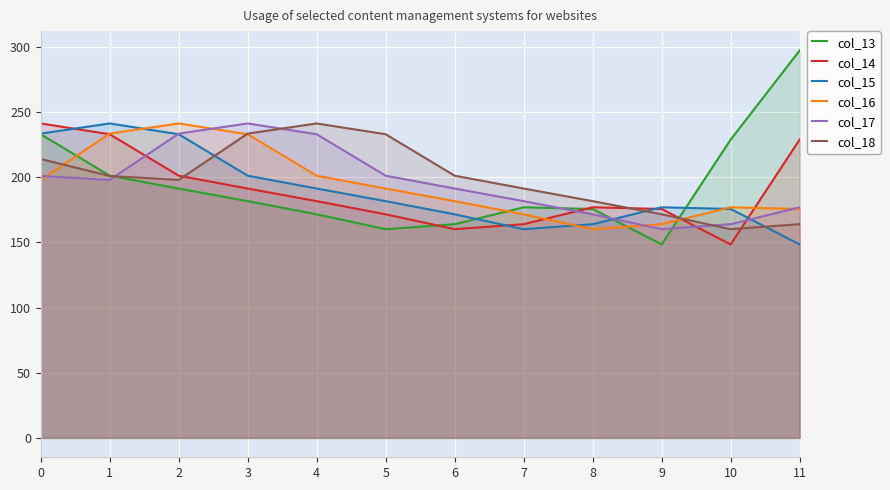

What is the sum of the col_14 values at 5 and 3?

362.9